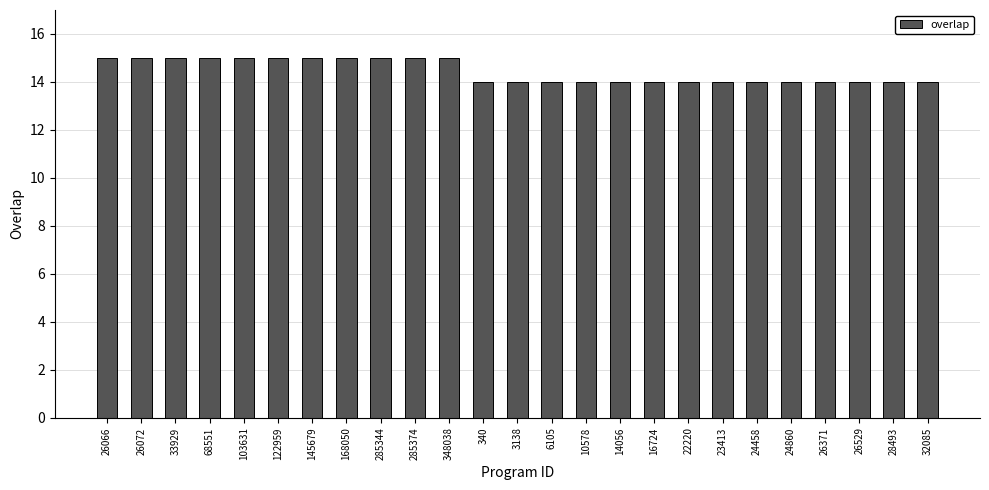

The value at 24458 is 14. True or false?

True